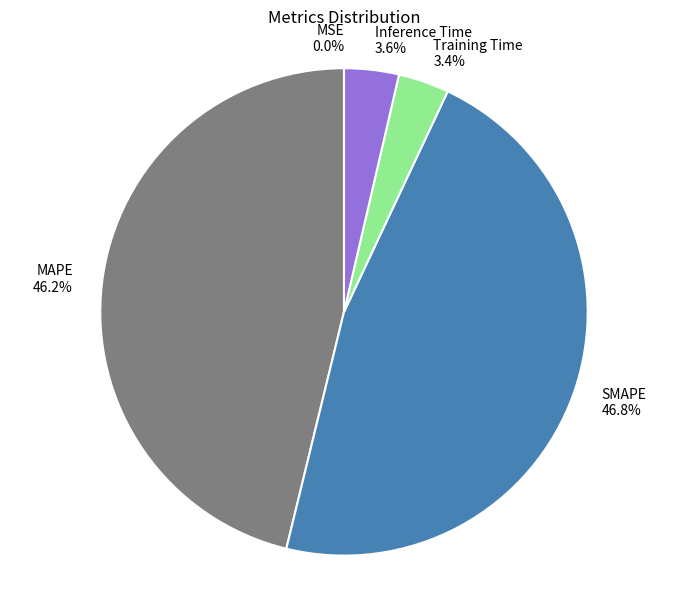

The Training Time slice represents 3% of the pie. True or false?

True